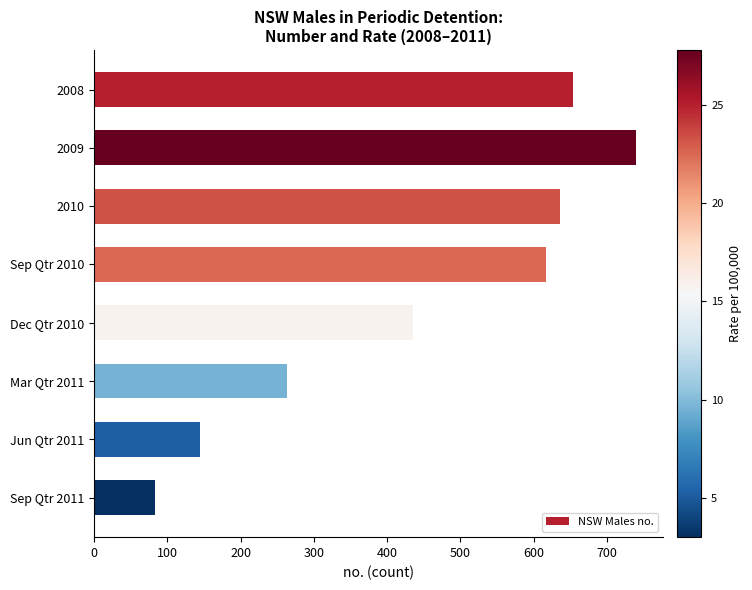

What is the difference between the maximum and minimum values?

657